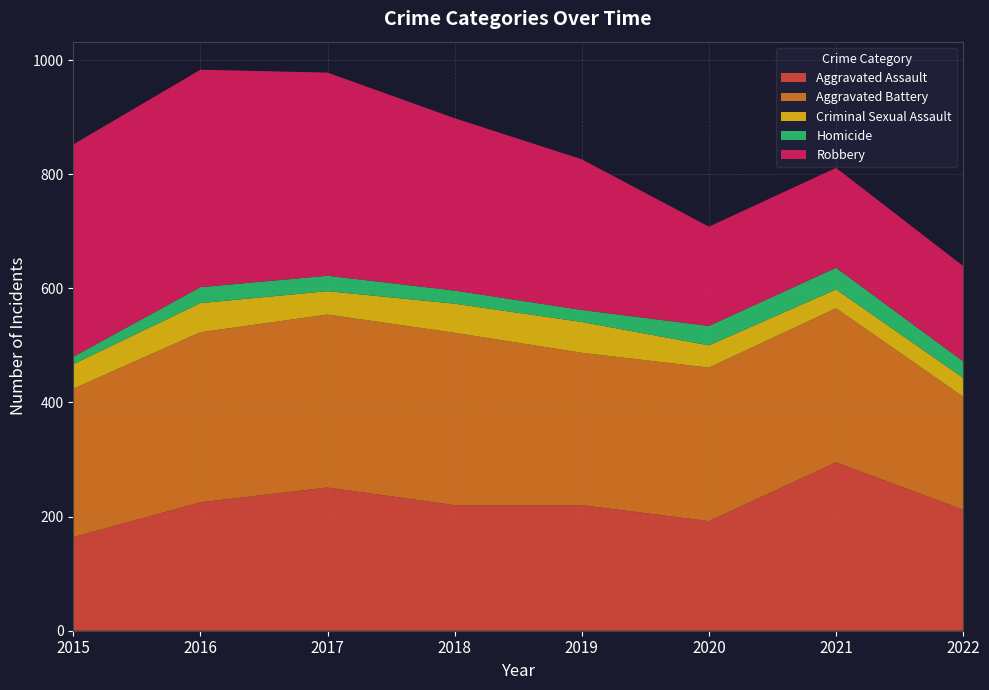

Reading left to right, what are all the values shown in this chart?

Aggravated Assault: 2015=164	2016=225	2017=251	2018=220	2019=220	2020=192	2021=295	2022=212
Aggravated Battery: 2015=260	2016=298	2017=303	2018=302	2019=267	2020=269	2021=270	2022=198
Criminal Sexual Assault: 2015=43	2016=51	2017=41	2018=51	2019=54	2020=39	2021=33	2022=33
Homicide: 2015=13	2016=28	2017=27	2018=23	2019=21	2020=34	2021=38	2022=29
Robbery: 2015=372	2016=381	2017=356	2018=302	2019=264	2020=174	2021=175	2022=167